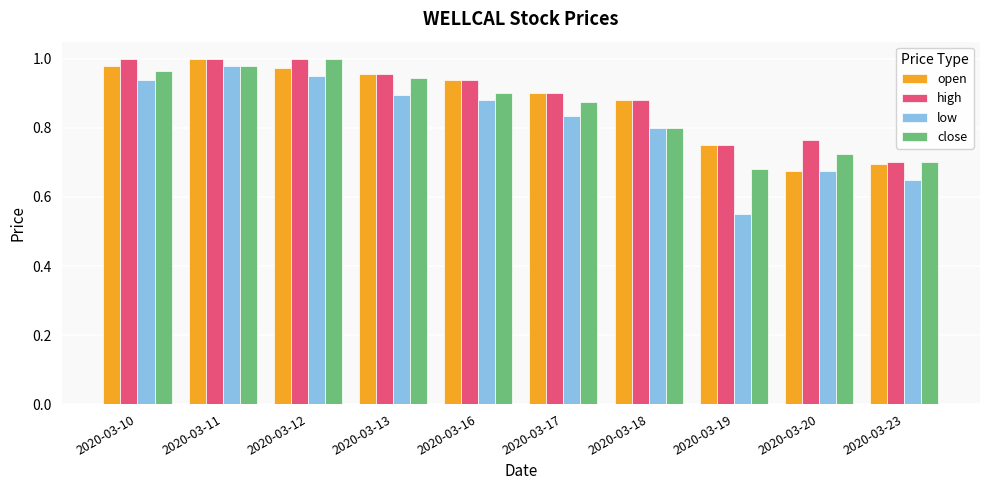

What are all the series names shown in the legend?

open, high, low, close